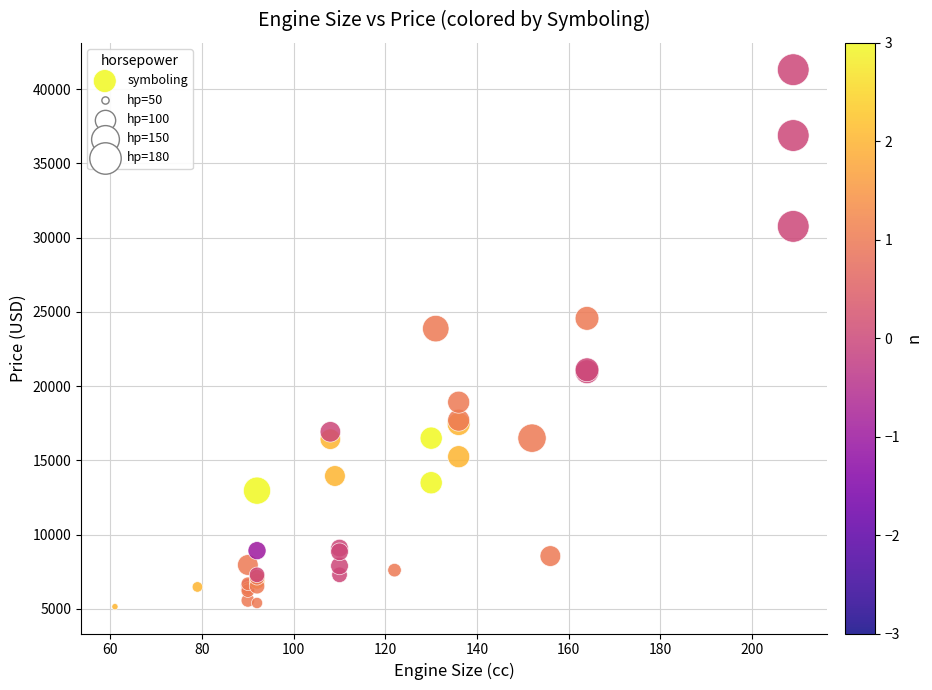

What Y value in the scatter plot is closest to 23233?

23875